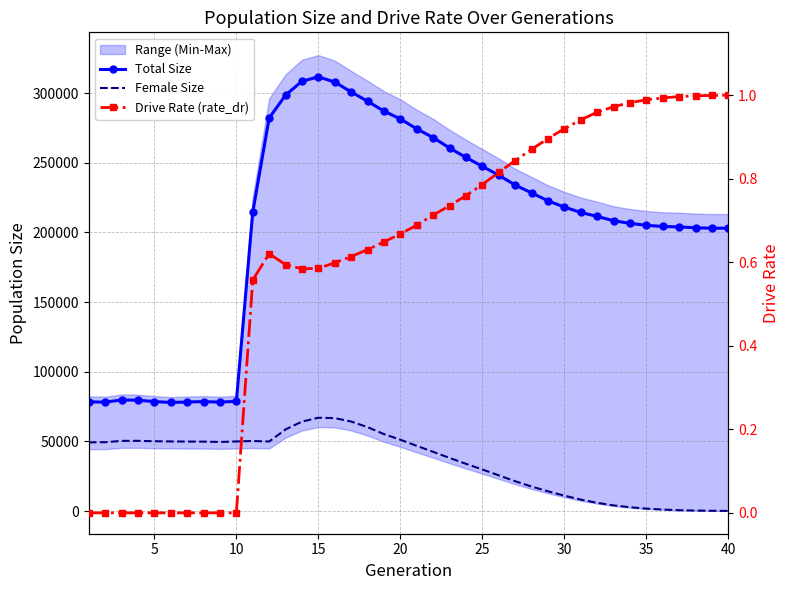

Rank the series at 25 from highest to lowest value.

Total Size, Female Size, Drive Rate (rate_dr)